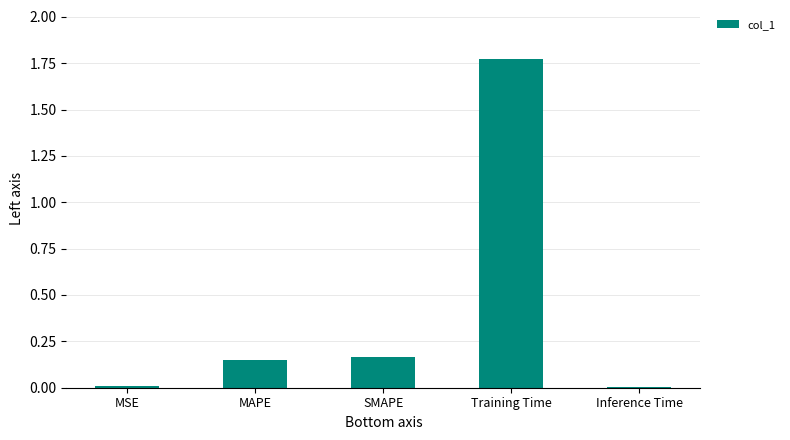

What is the sum of all values?

2.1